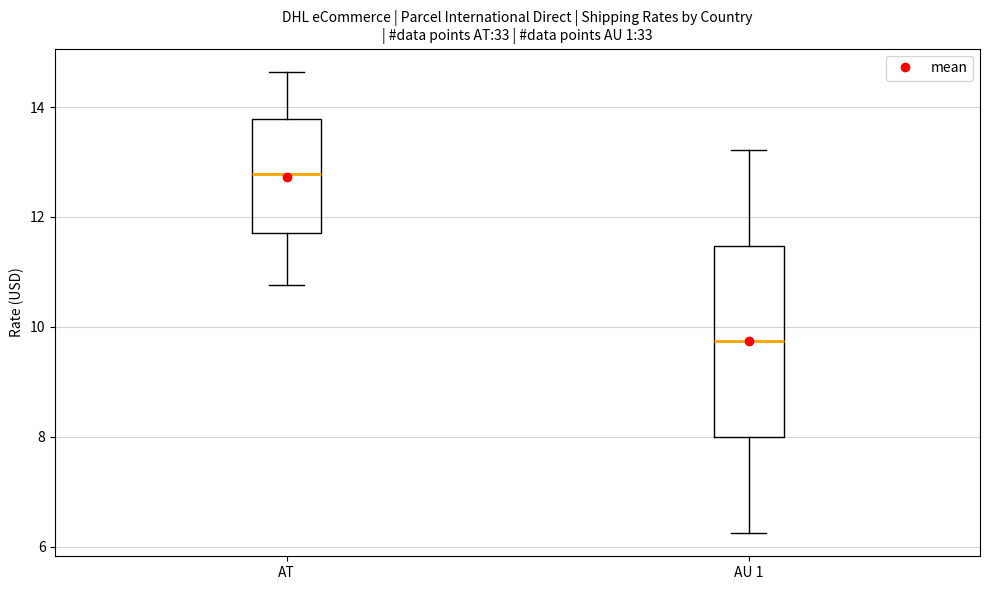

Comparing the boxes themselves (not the whiskers), which one is the tallest?

AU 1